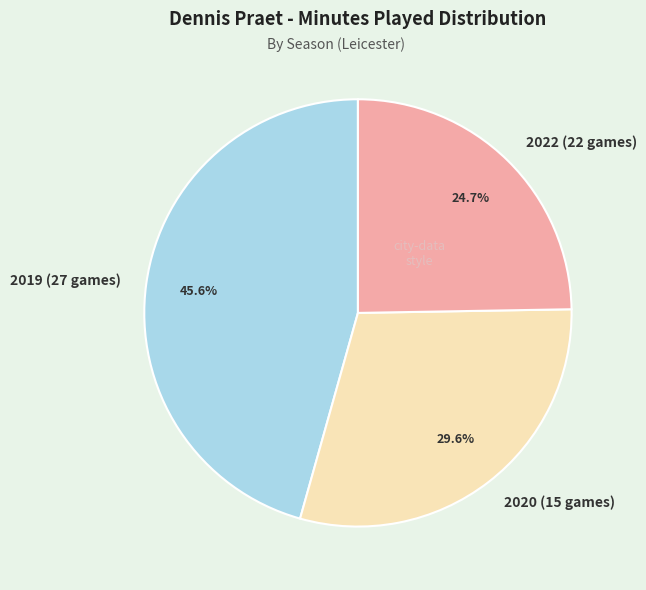

How many segments does this pie chart have?

3